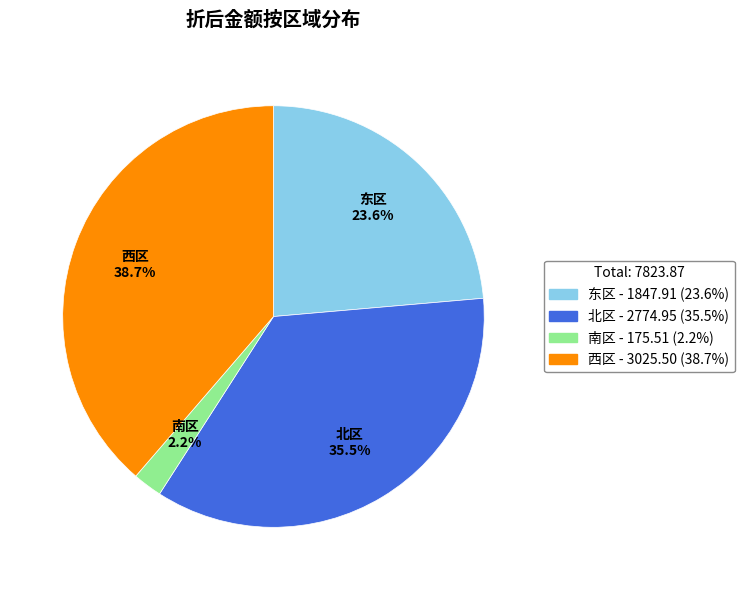

To the nearest percent, what is the difference between the largest and smallest slice percentages?

36%